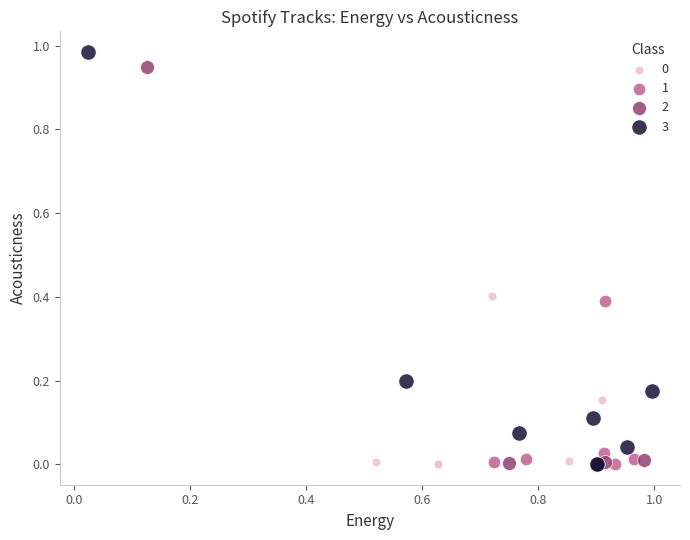

Which series has the widest spread of Y values?

3